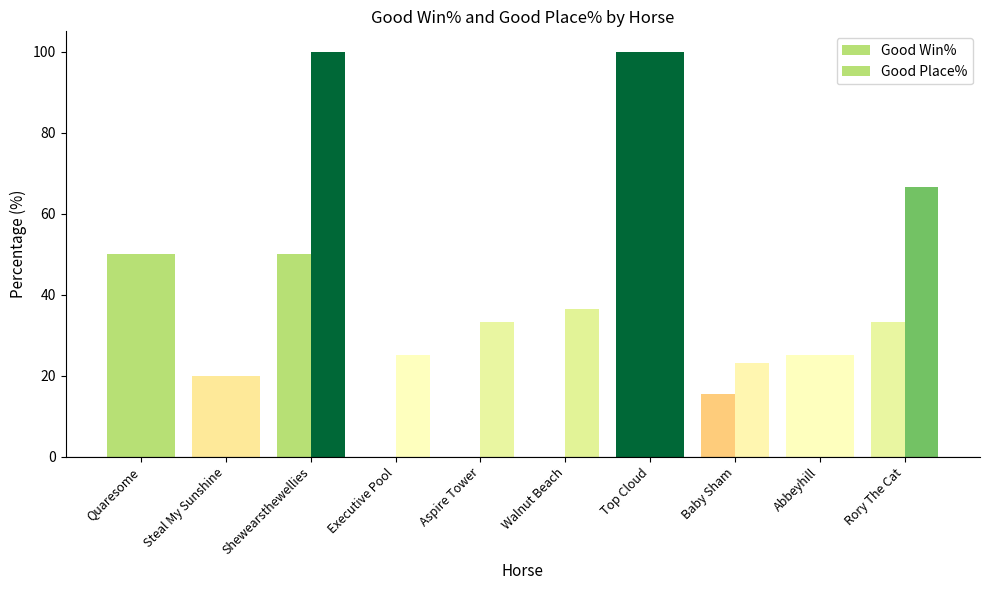

How many data points in Good Place% are above 36?

5